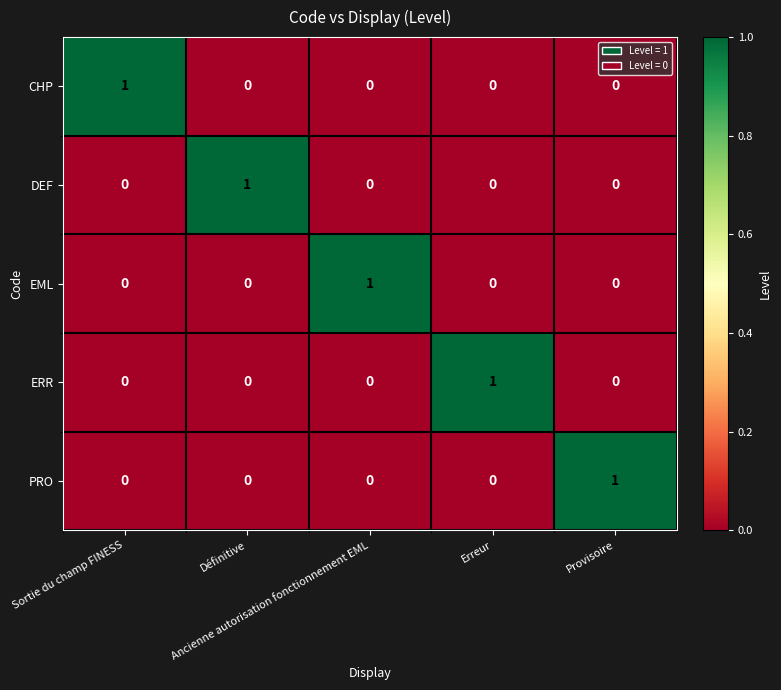

How many distinct data groups are displayed?

5